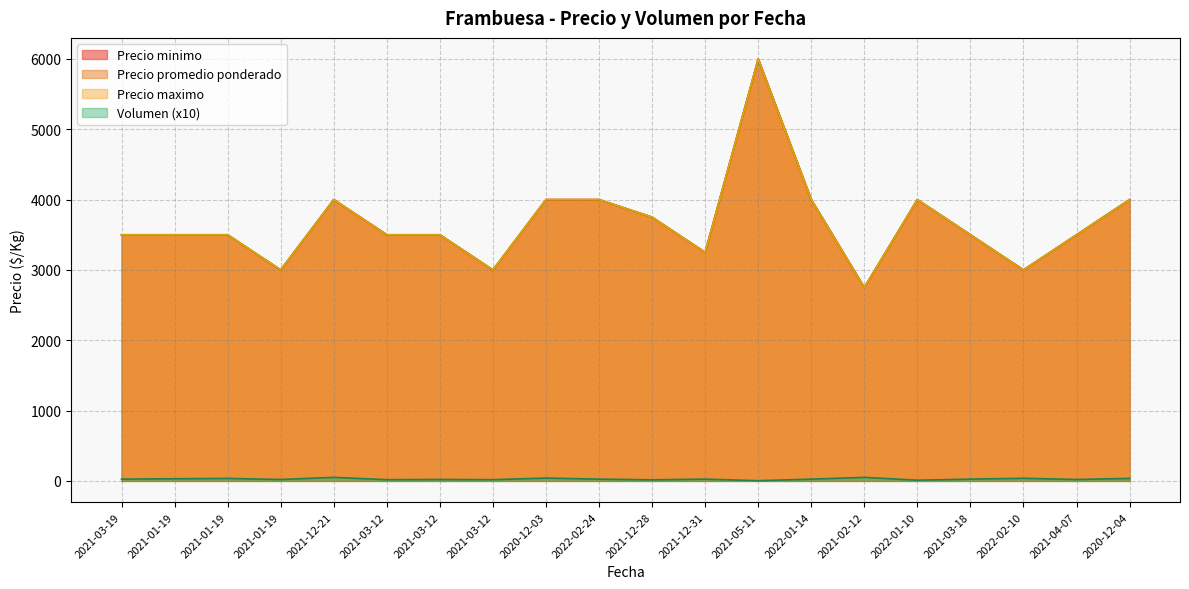

Reading left to right, extract all data points from this chart.

Precio minimo: 2021-03-19=3500.0	2021-01-19=3500.0	2021-01-19=3500.0	2021-01-19=3000.0	2021-12-21=4000.0	2021-03-12=3500.0	2021-03-12=3500.0	2021-03-12=3000.0	2020-12-03=4000.0	2022-02-24=4000.0	2021-12-28=3750.0	2021-12-31=3250.0	2021-05-11=6000.0	2022-01-14=4000.0	2021-02-12=2750.0	2022-01-10=4000.0	2021-03-18=3500.0	2022-02-10=3000.0	2021-04-07=3500.0	2020-12-04=4000.0
Precio maximo: 2021-03-19=3500.0	2021-01-19=3500.0	2021-01-19=3500.0	2021-01-19=3000.0	2021-12-21=4000.0	2021-03-12=3500.0	2021-03-12=3500.0	2021-03-12=3000.0	2020-12-03=4000.0	2022-02-24=4000.0	2021-12-28=3750.0	2021-12-31=3250.0	2021-05-11=6000.0	2022-01-14=4000.0	2021-02-12=2750.0	2022-01-10=4000.0	2021-03-18=3500.0	2022-02-10=3000.0	2021-04-07=3500.0	2020-12-04=4000.0
Precio promedio ponderado: 2021-03-19=3500.0	2021-01-19=3500.0	2021-01-19=3500.0	2021-01-19=3000.0	2021-12-21=4000.0	2021-03-12=3500.0	2021-03-12=3500.0	2021-03-12=3000.0	2020-12-03=4000.0	2022-02-24=4000.0	2021-12-28=3750.0	2021-12-31=3250.0	2021-05-11=6000.0	2022-01-14=4000.0	2021-02-12=2750.0	2022-01-10=4000.0	2021-03-18=3500.0	2022-02-10=3000.0	2021-04-07=3500.0	2020-12-04=4000.0
Volumen: 2021-03-19=25.0	2021-01-19=30.0	2021-01-19=35.0	2021-01-19=20.0	2021-12-21=50.0	2021-03-12=17.5	2021-03-12=20.0	2021-03-12=17.5	2020-12-03=40.0	2022-02-24=25.0	2021-12-28=15.0	2021-12-31=25.0	2021-05-11=3.0	2022-01-14=25.0	2021-02-12=50.0	2022-01-10=10.0	2021-03-18=25.0	2022-02-10=37.0	2021-04-07=20.0	2020-12-04=35.0